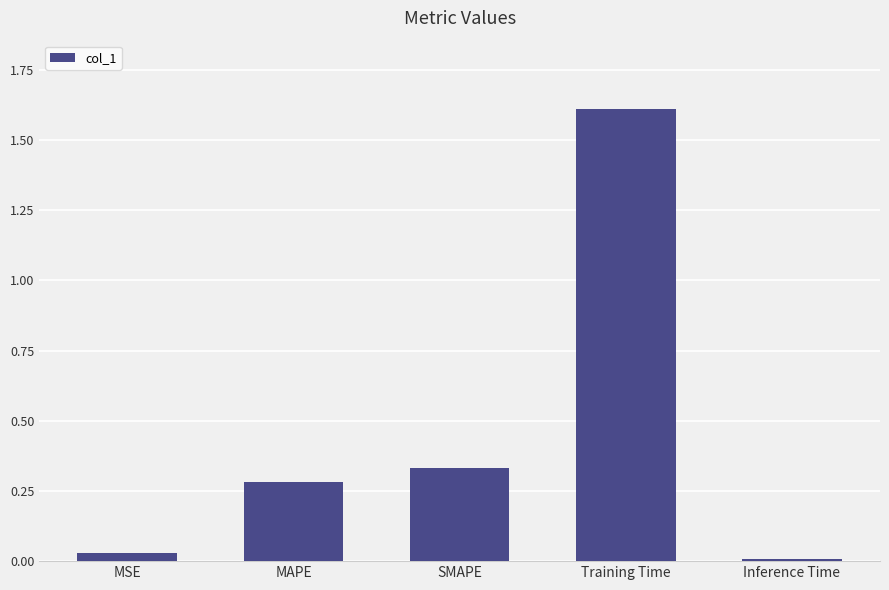

How many categories are shown in the chart?

5